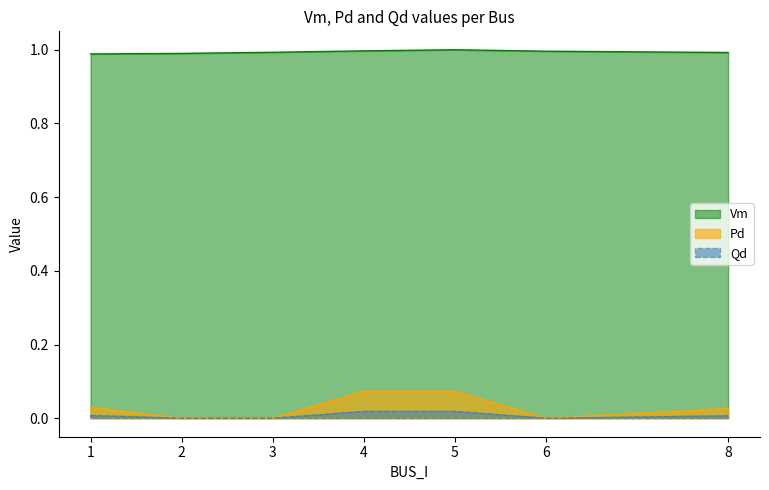

Which category has the highest value across all series?

5